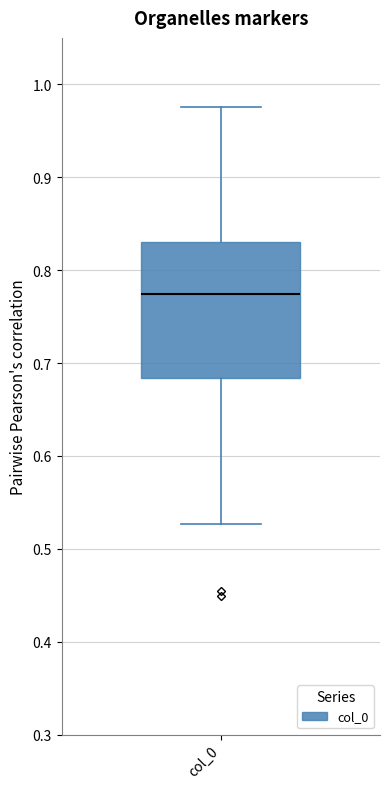

Where does the lower whisker of the box for col_0 end on the y-axis? The values are not printed on the chart, so give them approximately, as read against the axis.

0.53